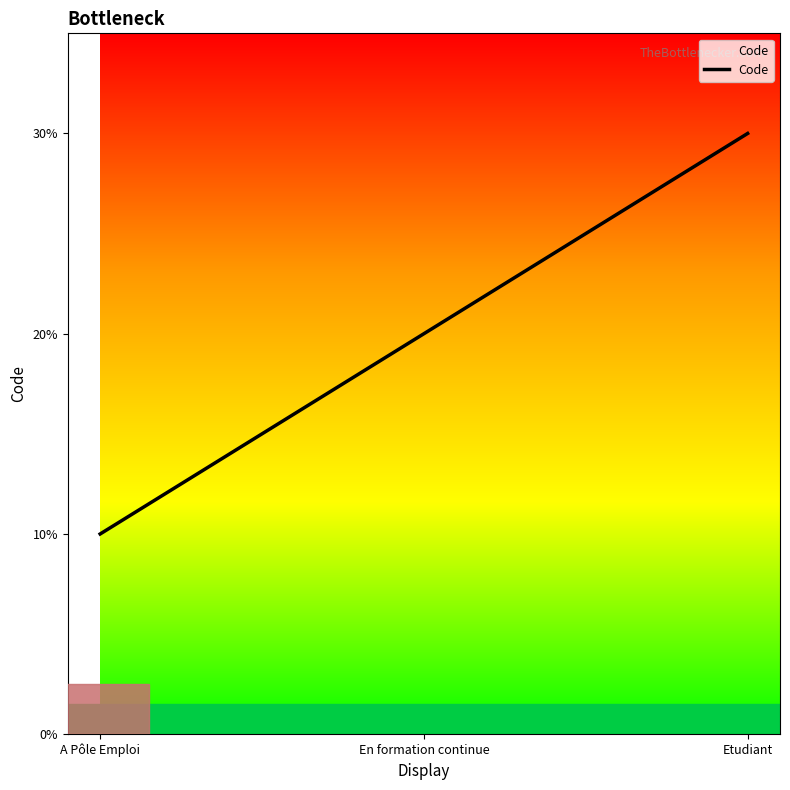

Where is the data nearest to the value 2?

En formation continue